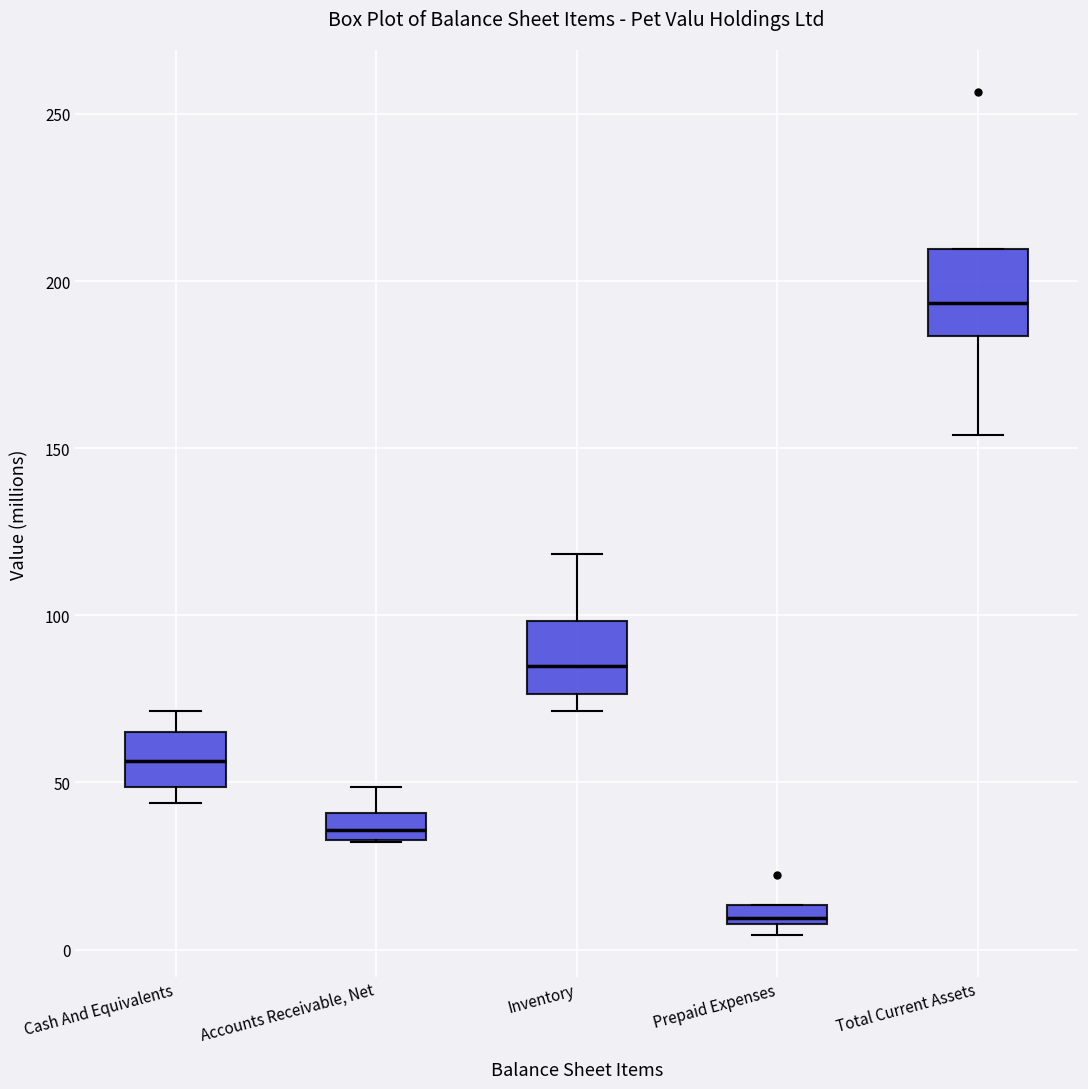

Where is the upper edge of the box for Prepaid Expenses on the y-axis? The values are not printed on the chart, so give them approximately, as read against the axis.

15